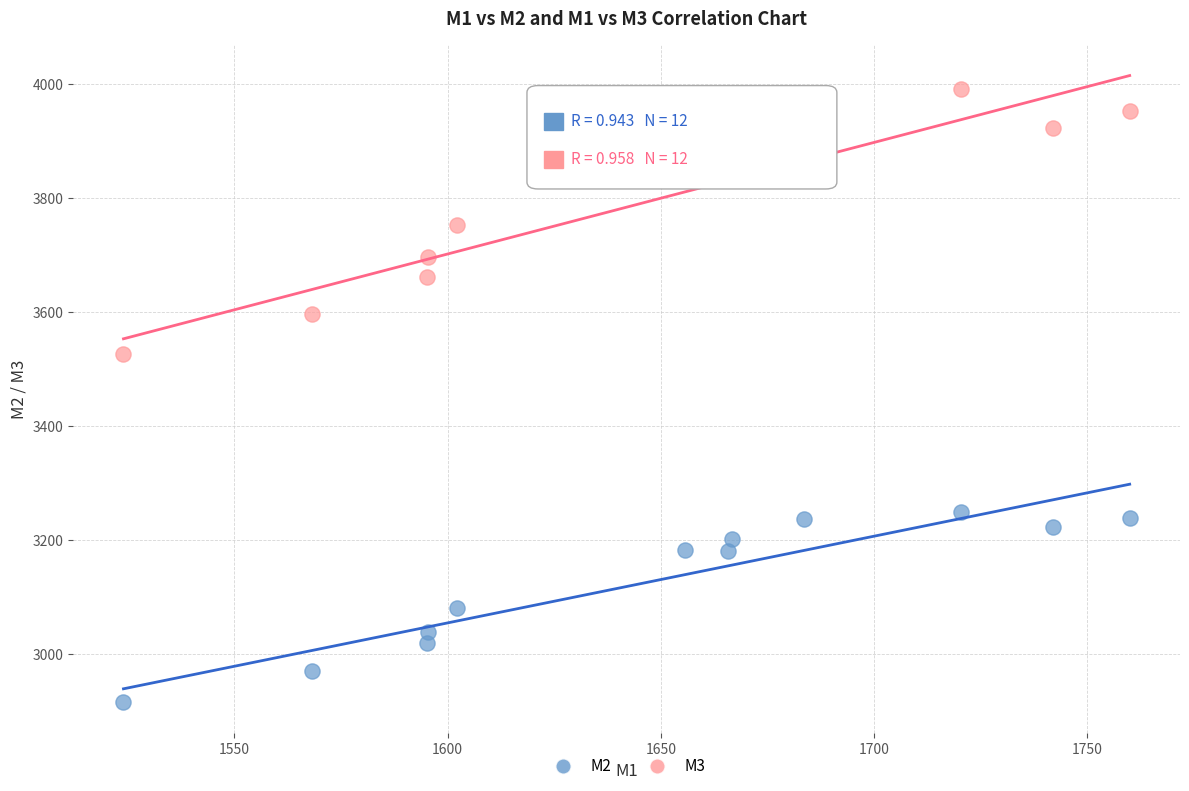

Which series has the largest Y range (max minus min)?

M3